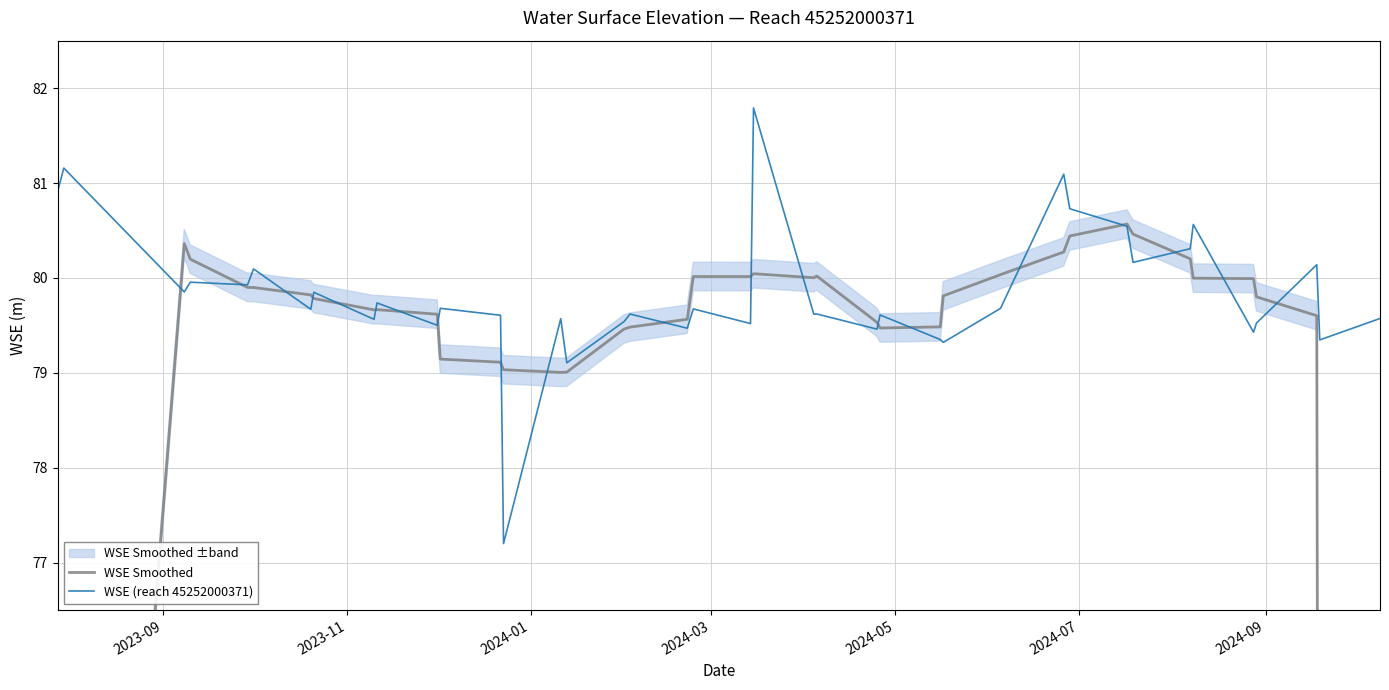

What is the maximum value for WSE (reach 45252000371)?

81.8